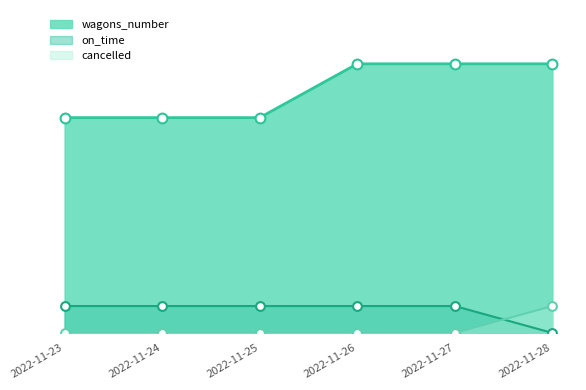

What is the total value across all series at 2022-11-27?

11